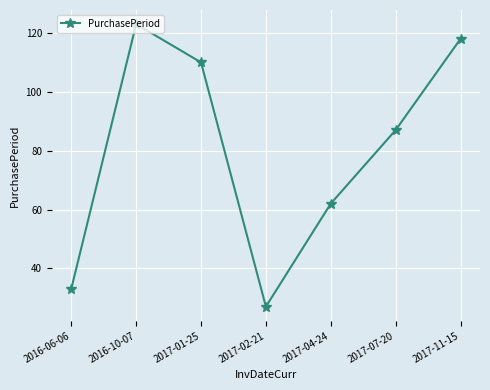

What is the maximum value shown in the chart?

123